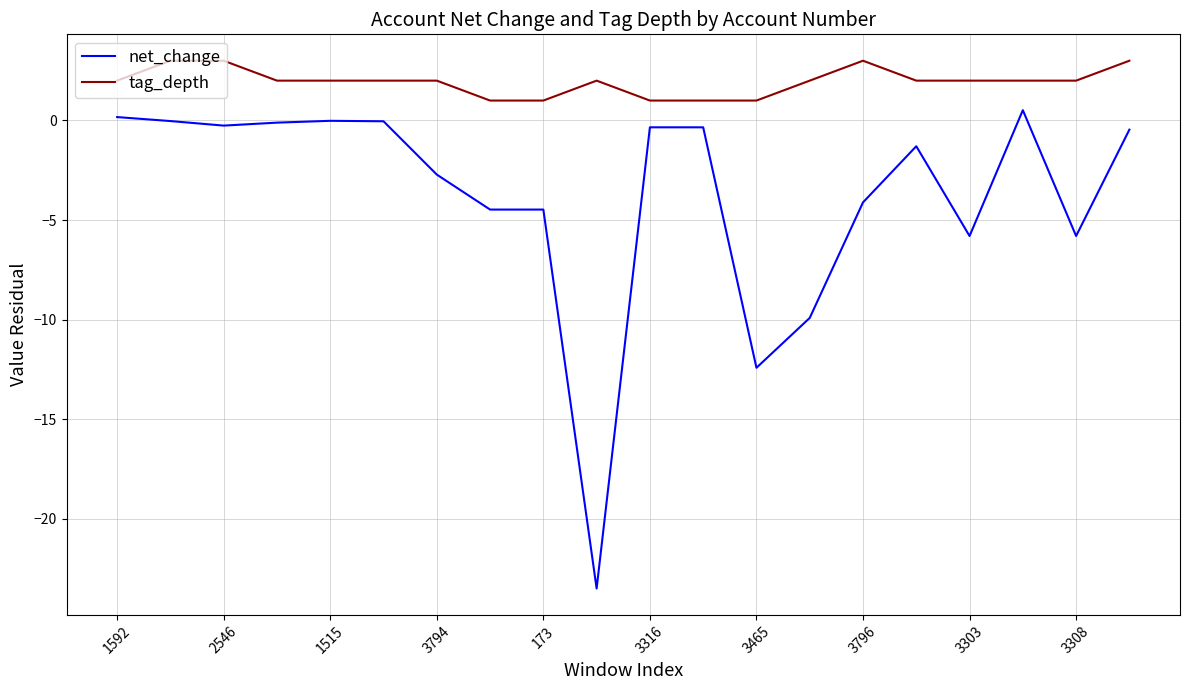

List the series in order of their overall mean, highest first.

tag_depth, net_change